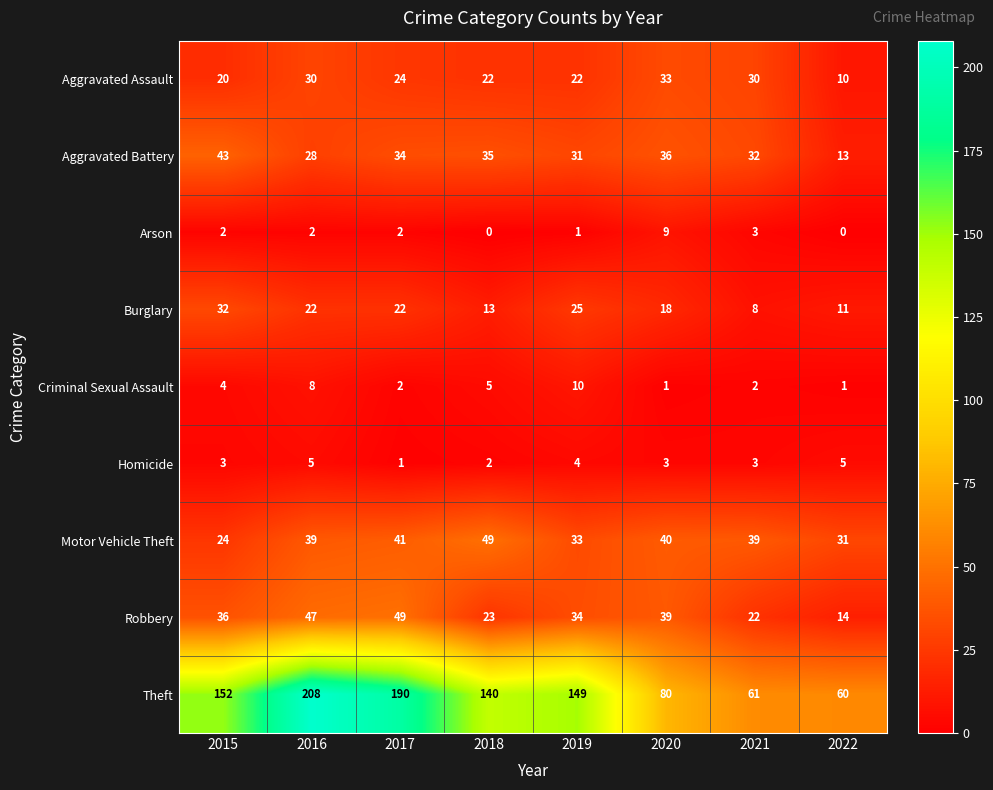

How many categories are shown in the chart?

8